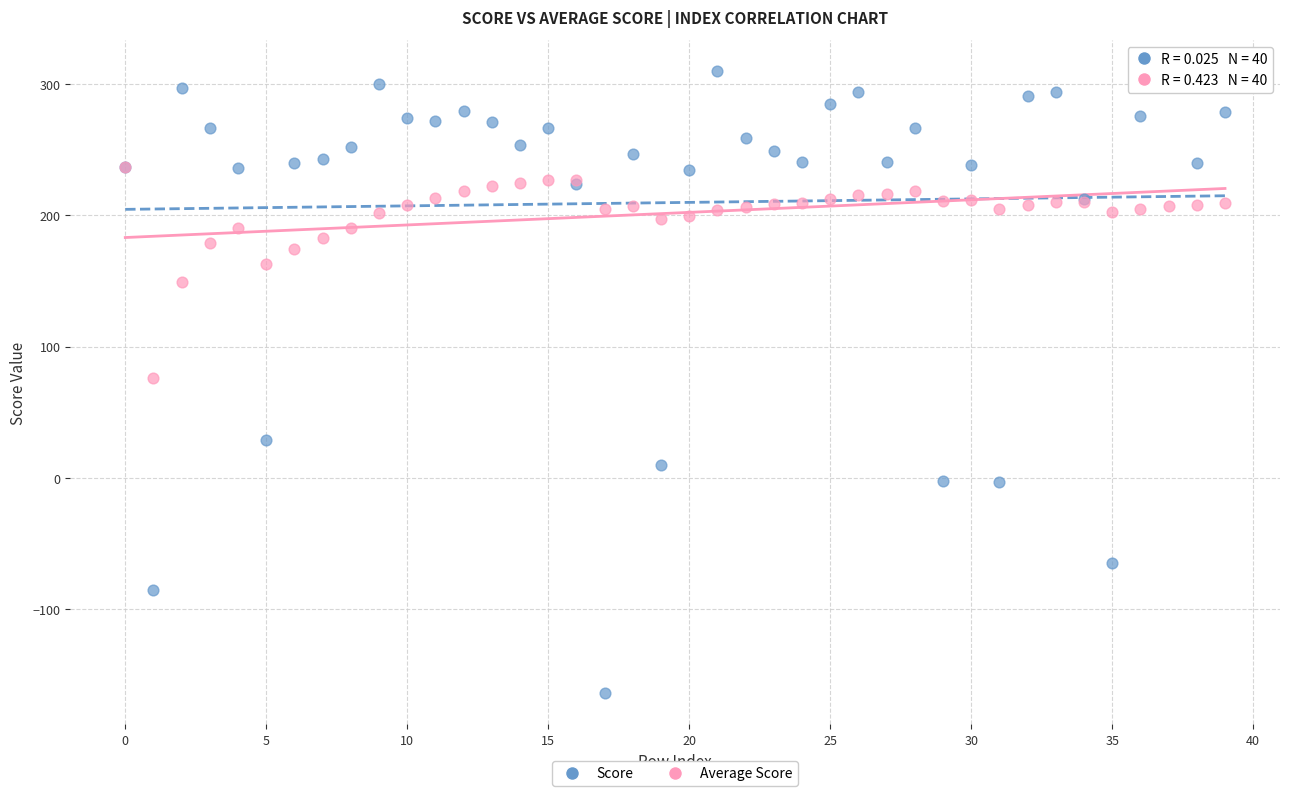

Which series has the largest Y range (max minus min)?

Score